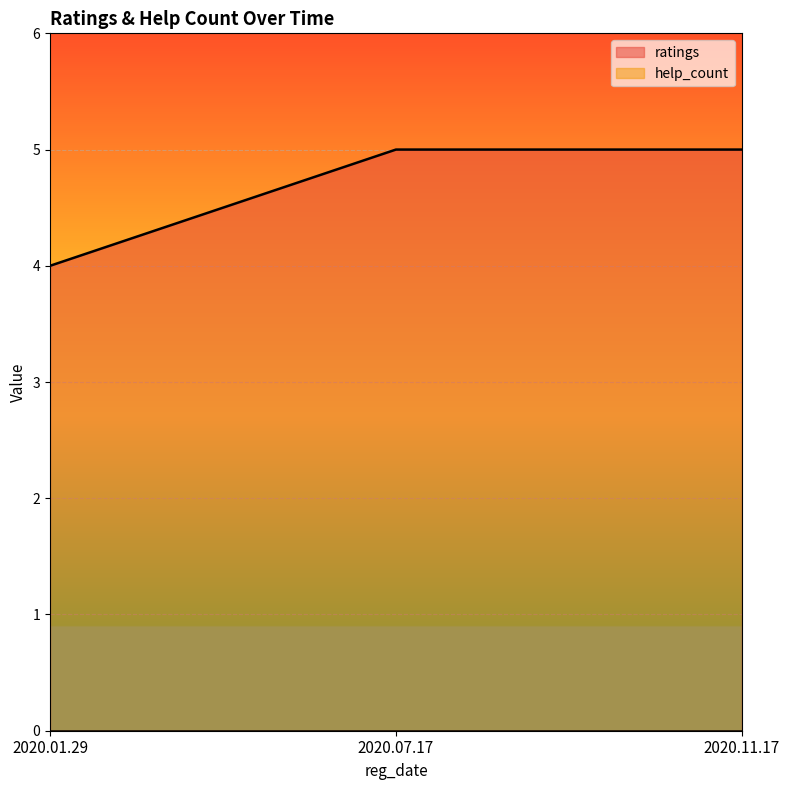

Reading left to right, what are all the values shown in this chart?

2020.01.29=4	2020.07.17=5	2020.11.17=5